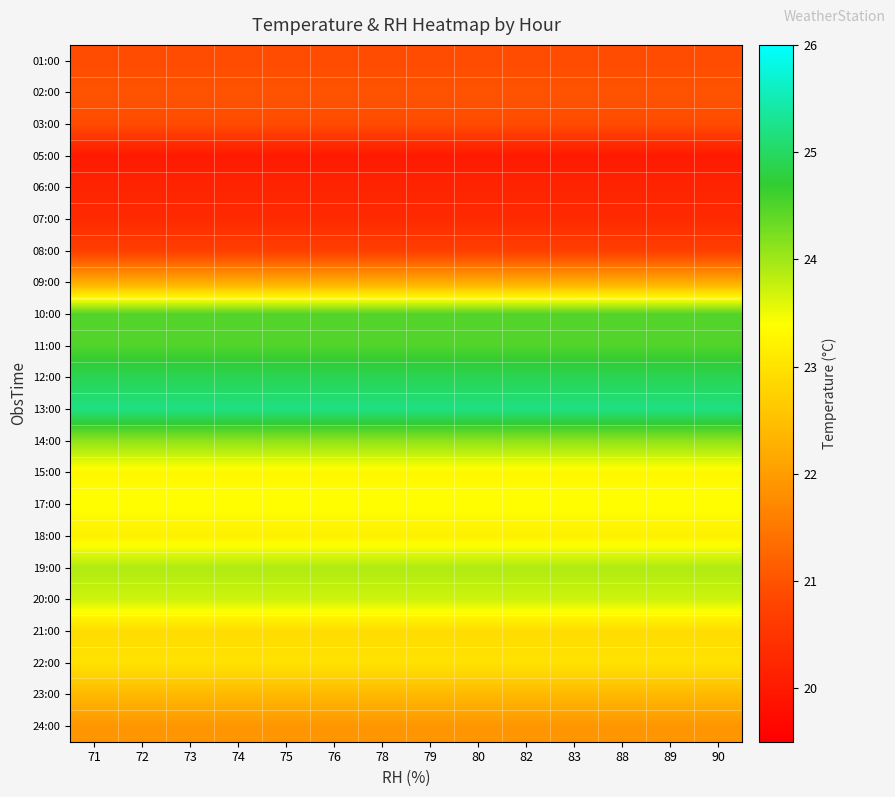

Rank the series by their maximum value, from highest to lowest.

13:00, 12:00, 10:00, 11:00, 14:00, 19:00, 20:00, 17:00, 15:00, 18:00, 22:00, 21:00, 23:00, 09:00, 24:00, 02:00, 01:00, 03:00, 08:00, 07:00, 06:00, 05:00